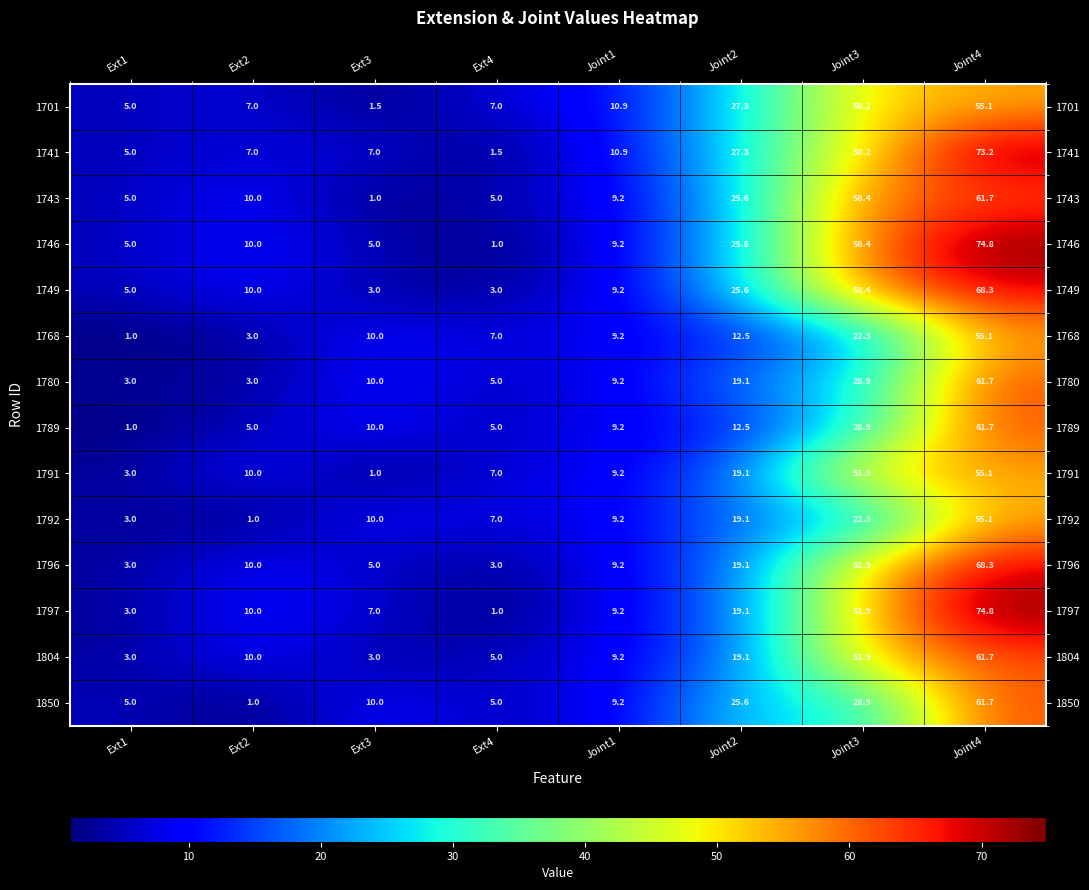

At which label does 1789 reach its minimum?

Ext1